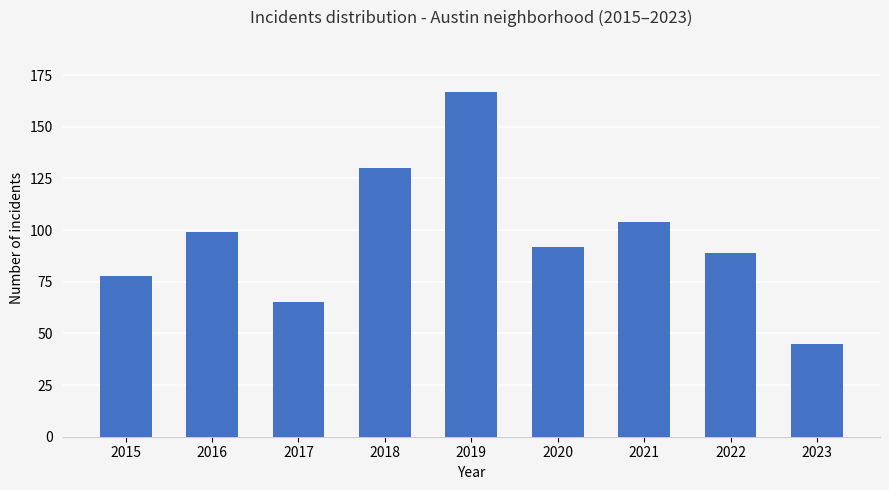

Approximately how many times larger is the value at 2016 compared to 2017?

1.5